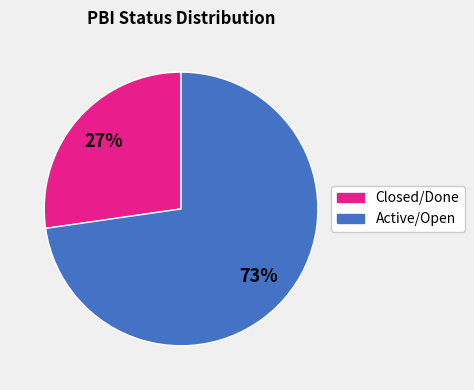

Count the number of slices in the pie.

2